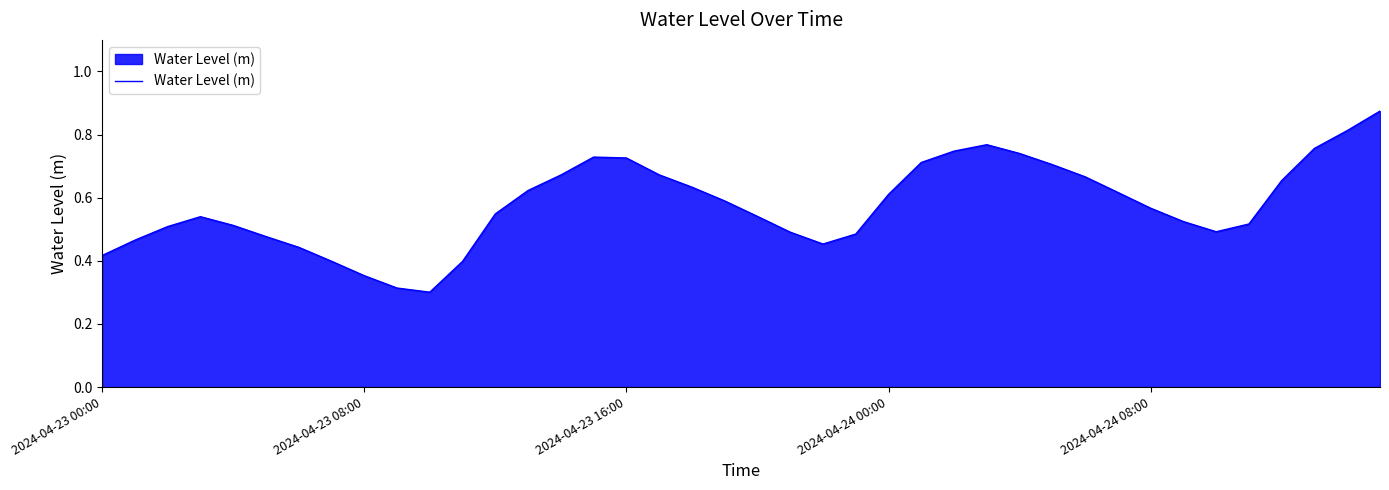

Does the chart display data point markers on the line(s)?

No